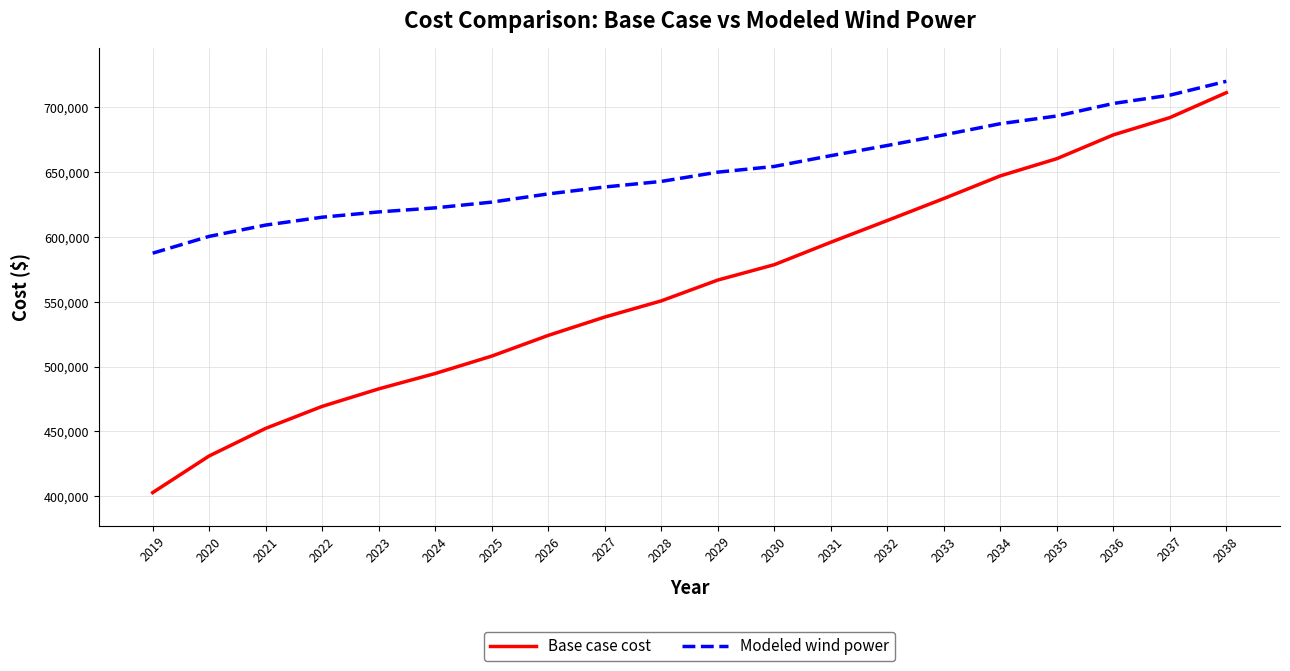

What is the difference between the Base case cost values at 2019 and 2029?

163990.5